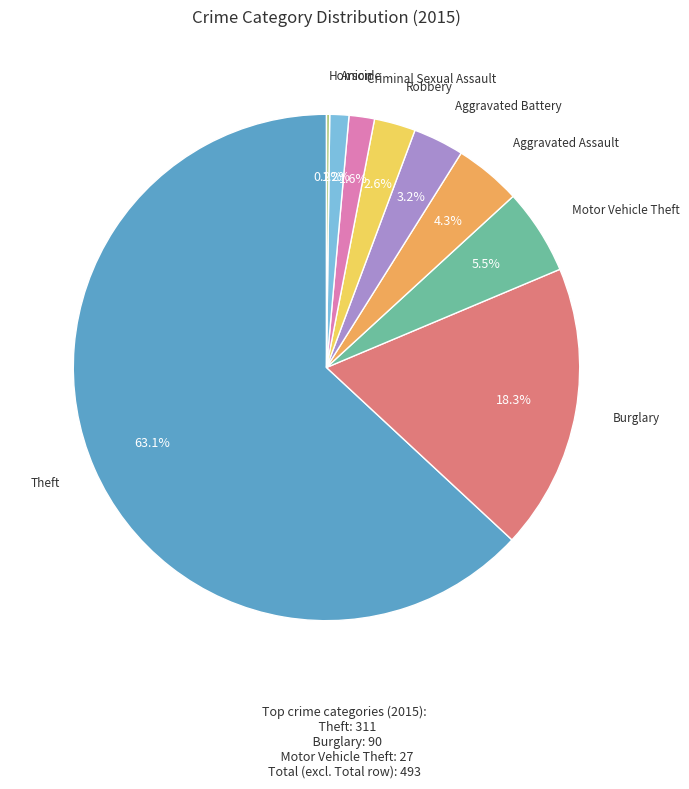

Does any single category account for the majority?

Yes